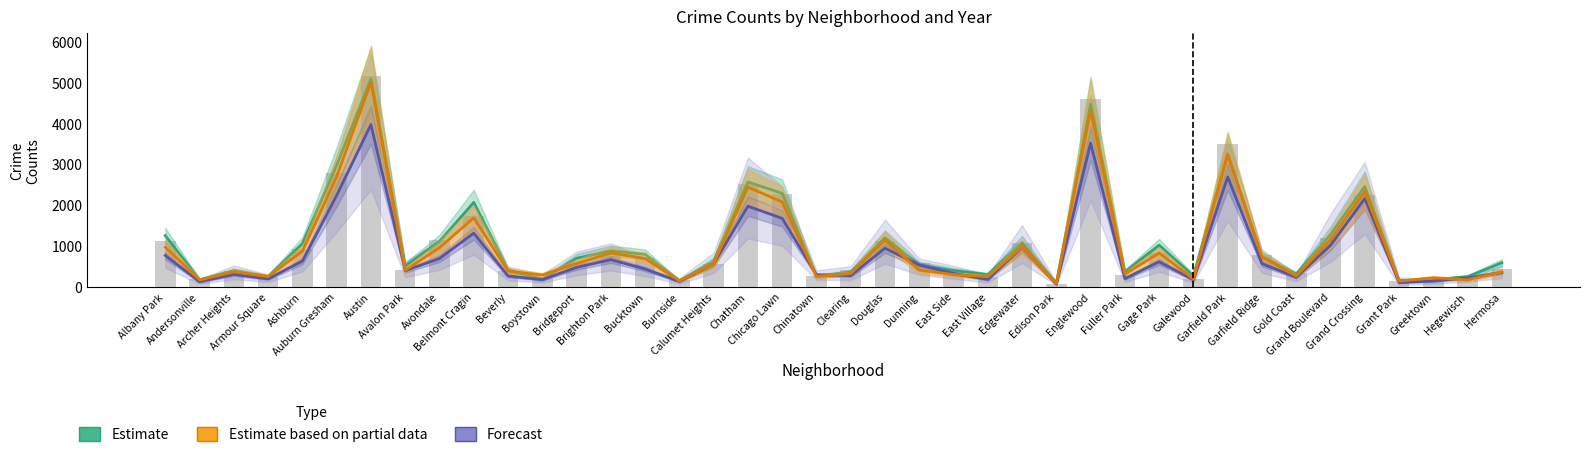

Where is 2017 nearest to the value 2591?

Chatham